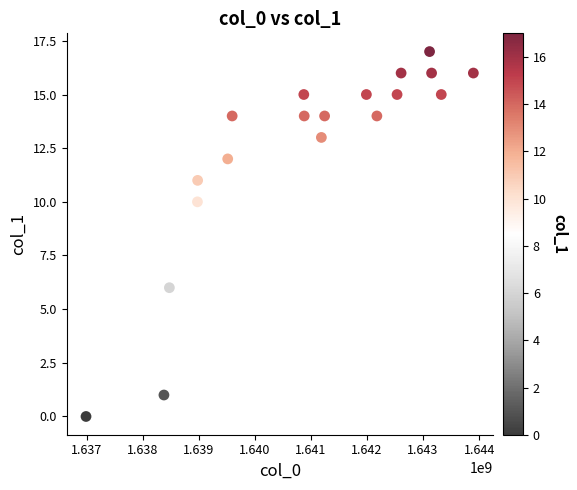

What is the range of X values (max minus min)?

6908400